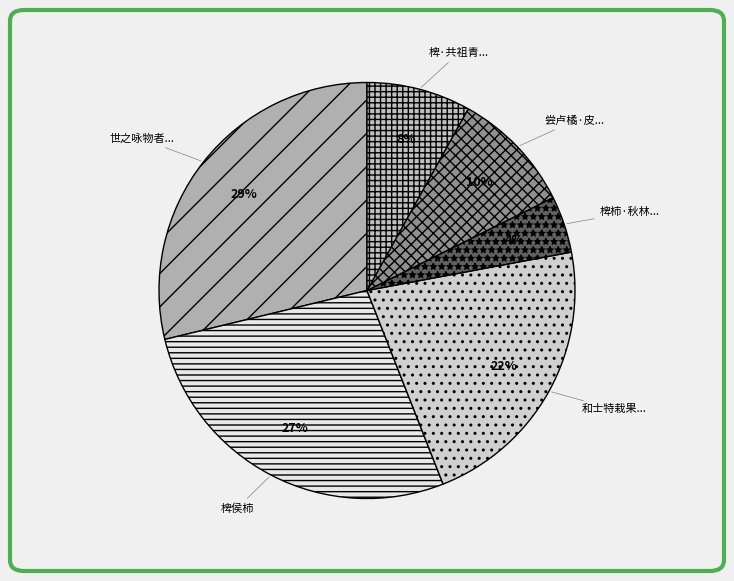

How many segments does this pie chart have?

6